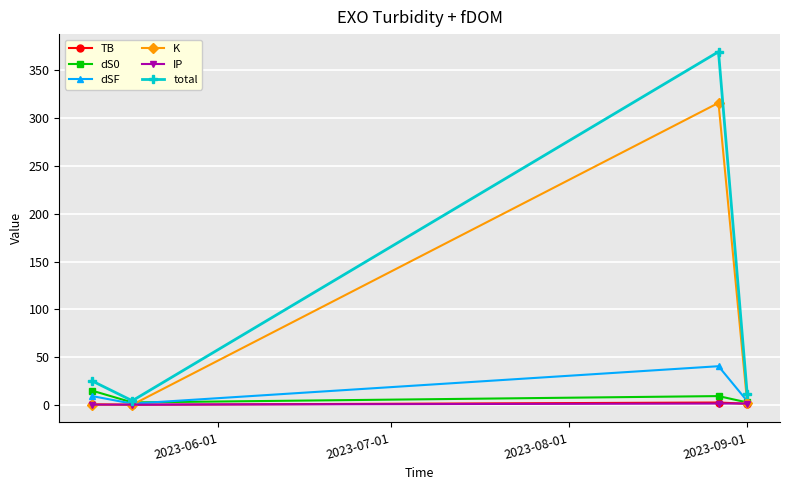

Which series has the widest spread of values?

total